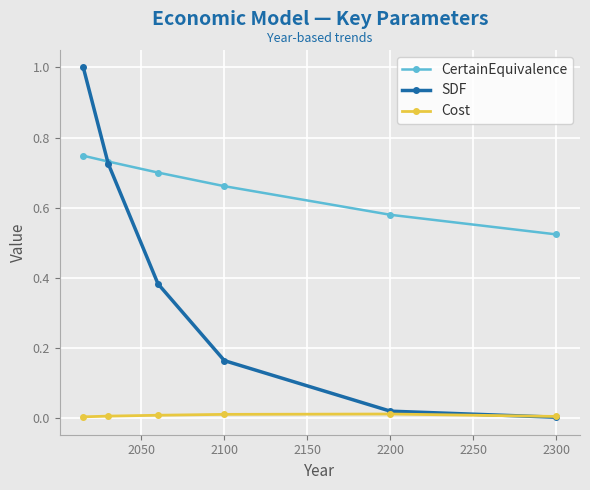

Which series has the widest spread of values?

SDF